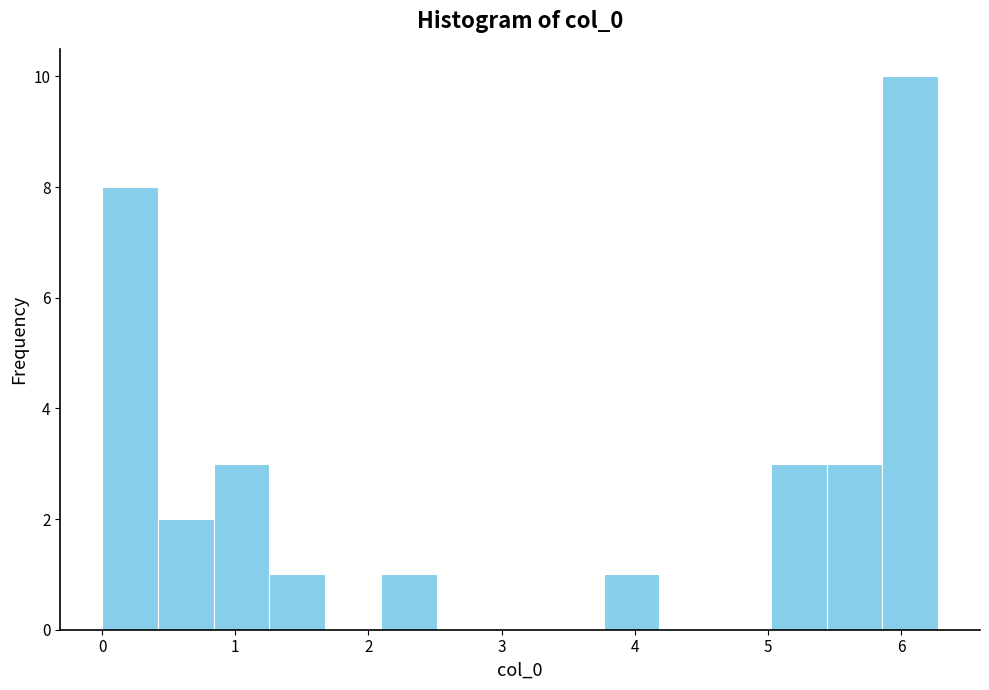

What is the height of the bar covering 5.0 to 5.4 on the x-axis? Neither the bar edges nor the heights are printed on the chart, so give them approximately, as read against the axes.

3